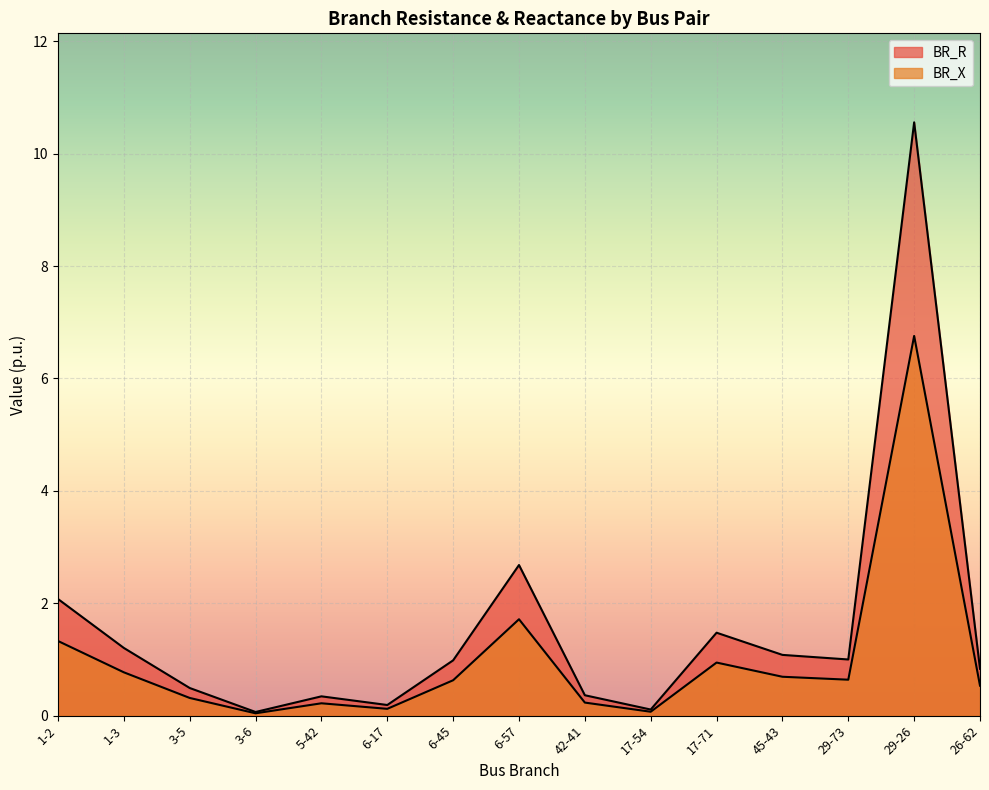

True or false: BR_R and BR_X cross at least once.

False